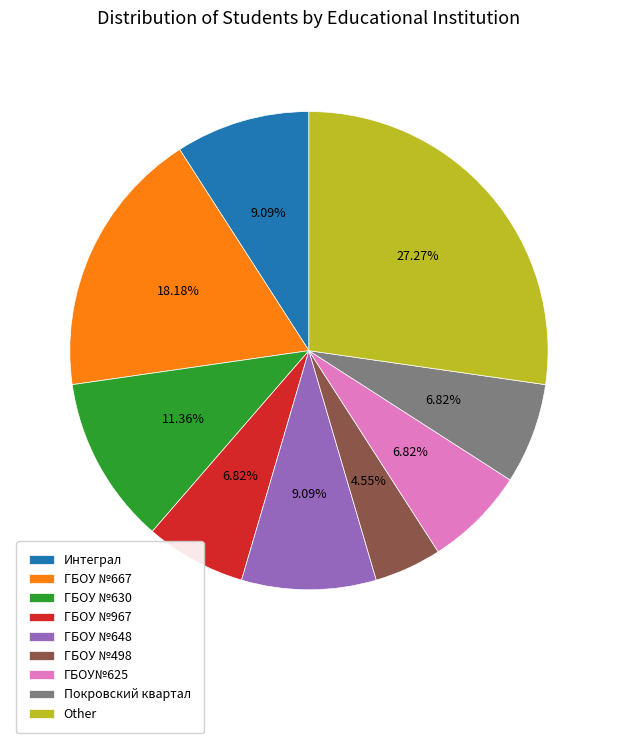

How many segments does this pie chart have?

9